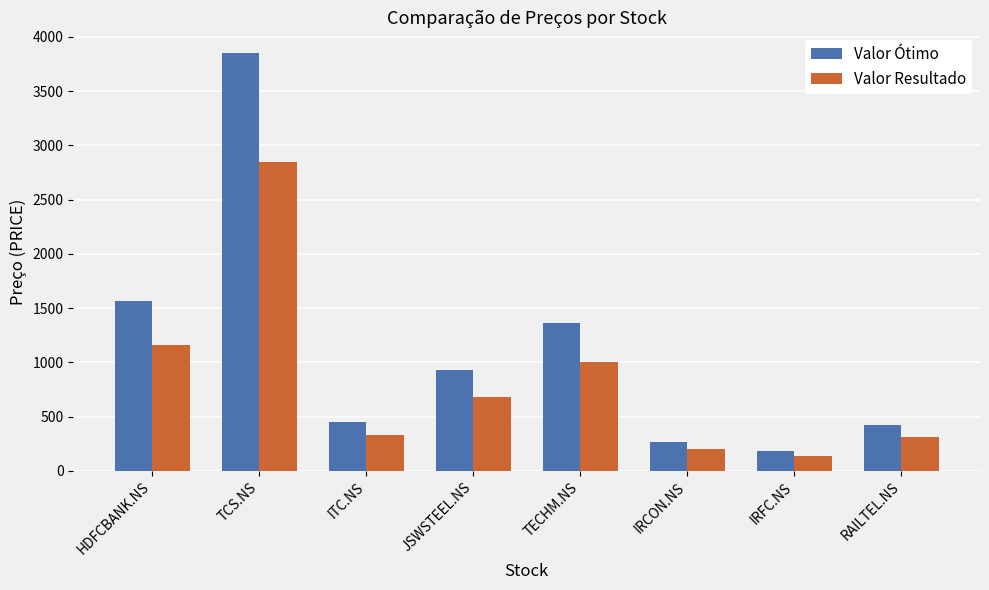

Is the value of Valor Resultado at ITC.NS greater than the value of Valor Ótimo at RAILTEL.NS?

No